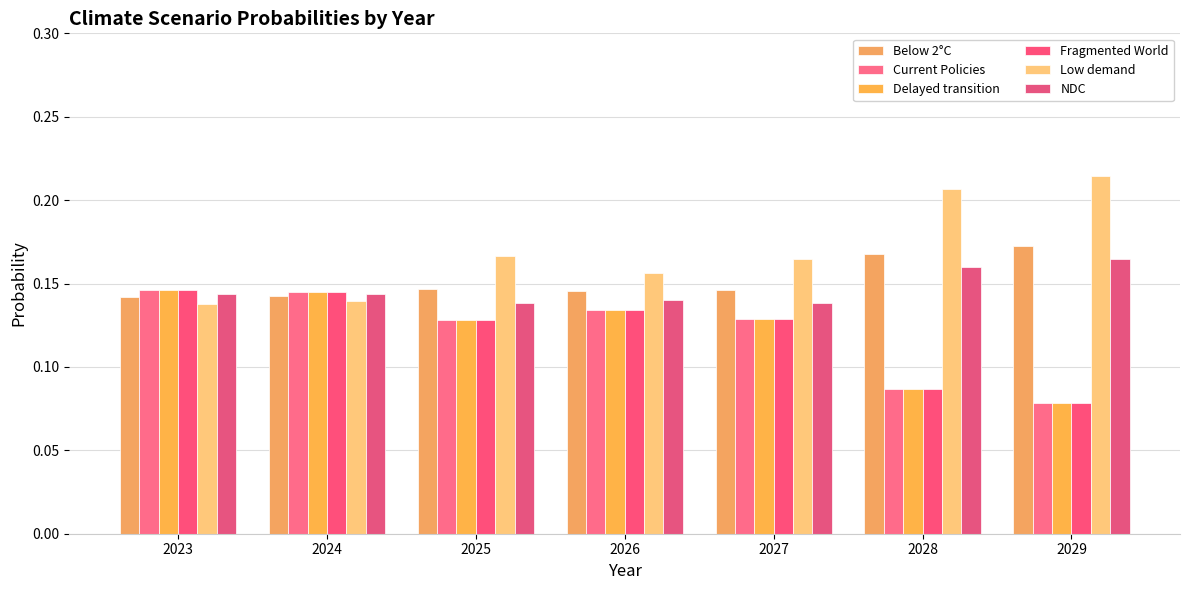

At which category is the sum across all series the highest?

2023